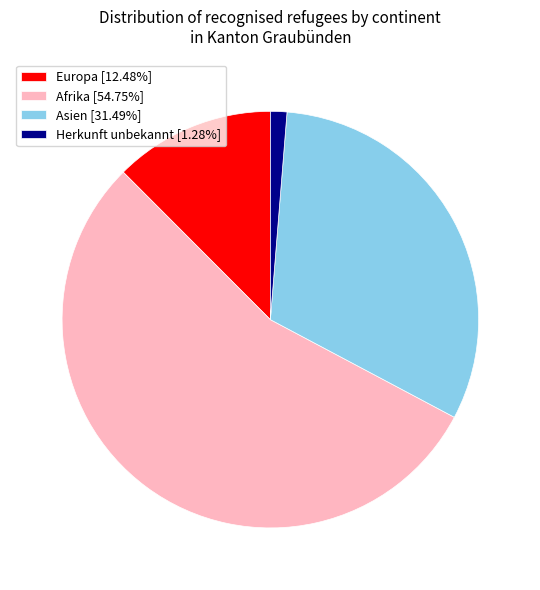

Rank the categories by value from highest to lowest.

Afrika, Asien, Europa, Herkunft unbekannt